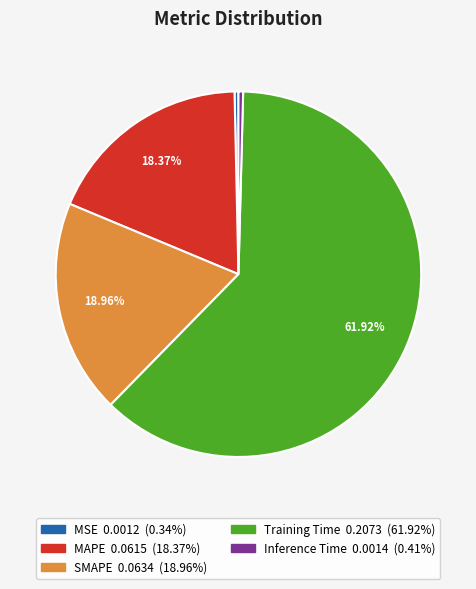

Count the number of slices in the pie.

5